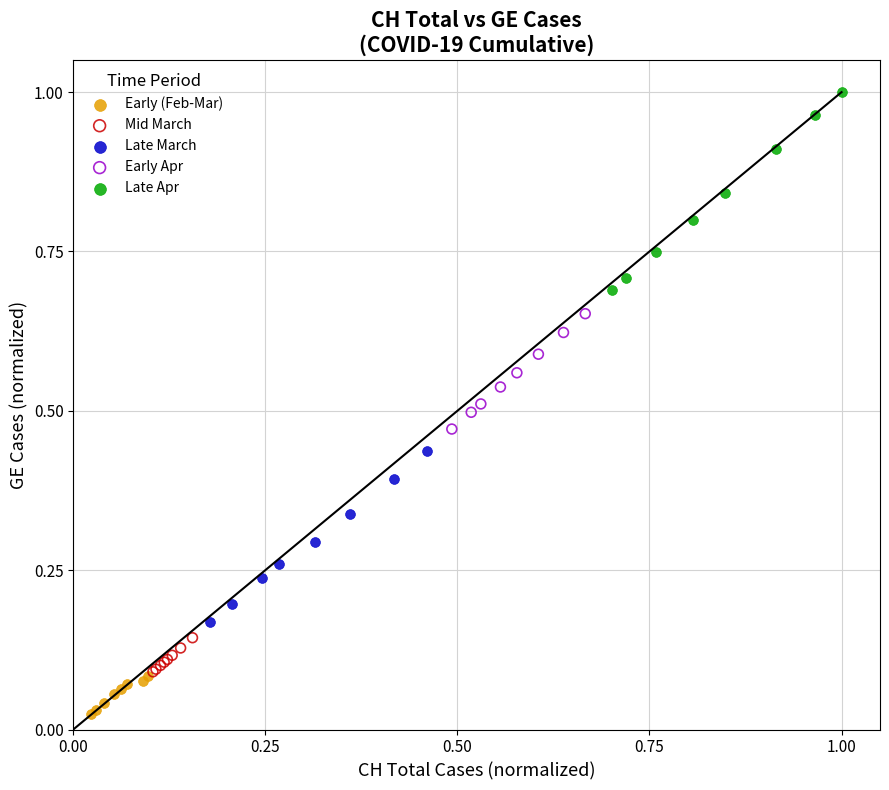

Which series contains the highest Y value?

Late Apr